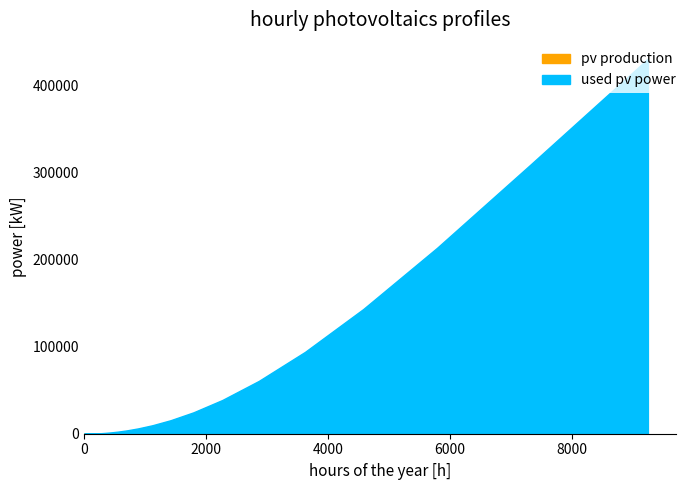

At how many categories does at least one series exceed 360234?

1